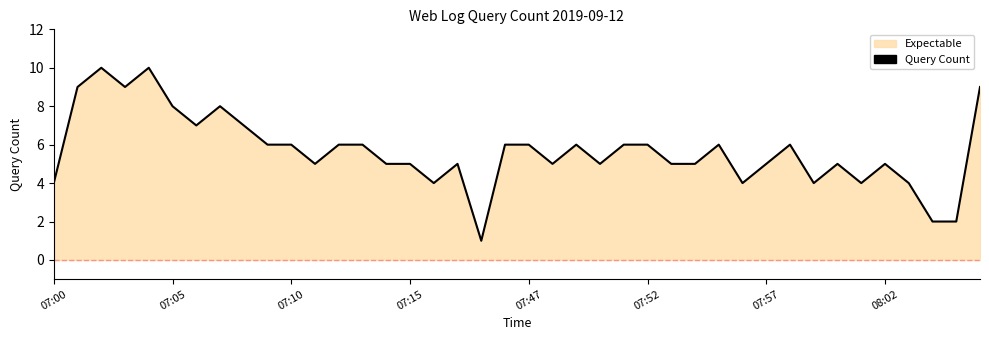

How many points are higher than both their immediate neighbors (excluding endpoints)?

9